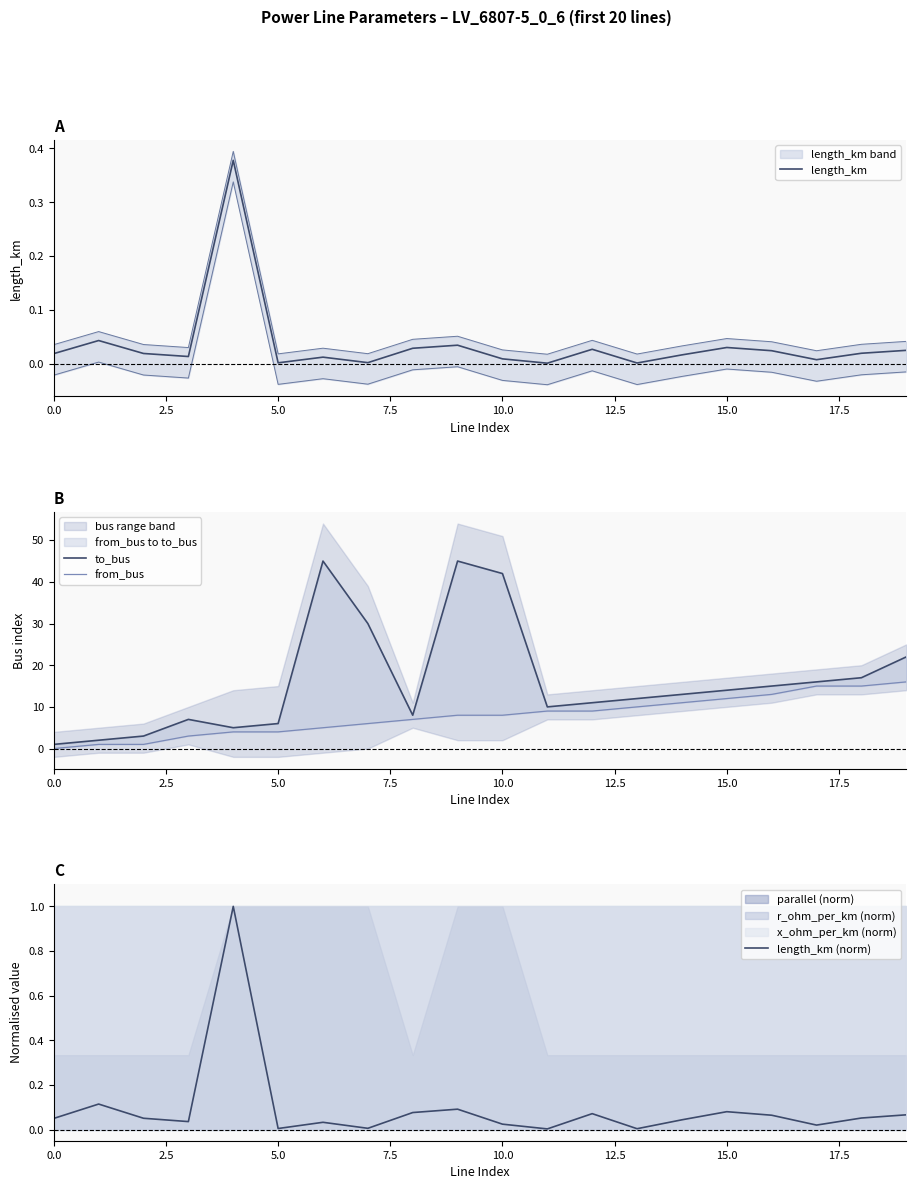

Is the value of to_bus at 17 greater than the value of length_km at 20.0?

Yes